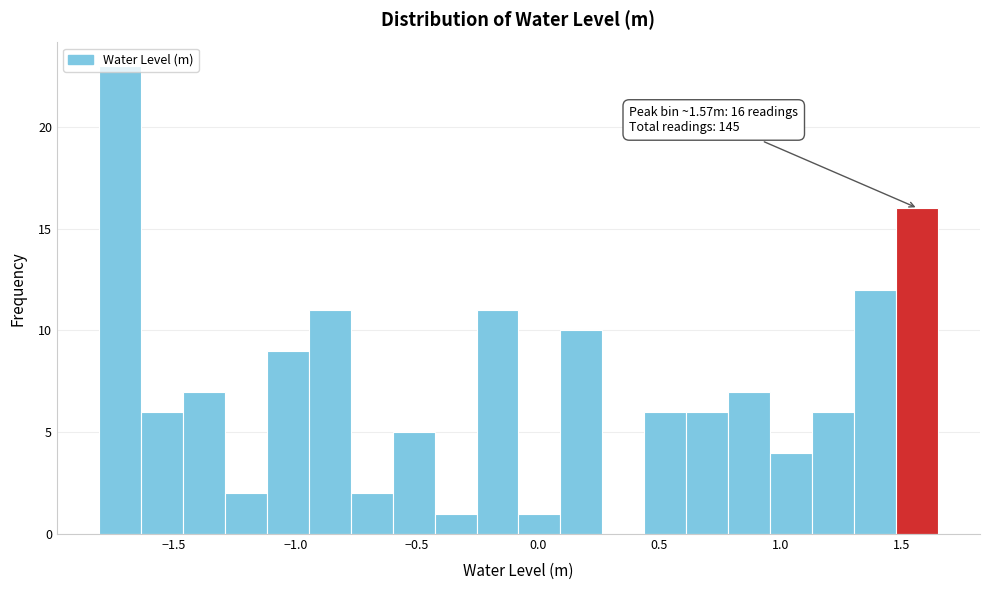

Around what value on the x-axis is the tallest bar? Give the approximate position of its centre, as read against the axis.

-1.70